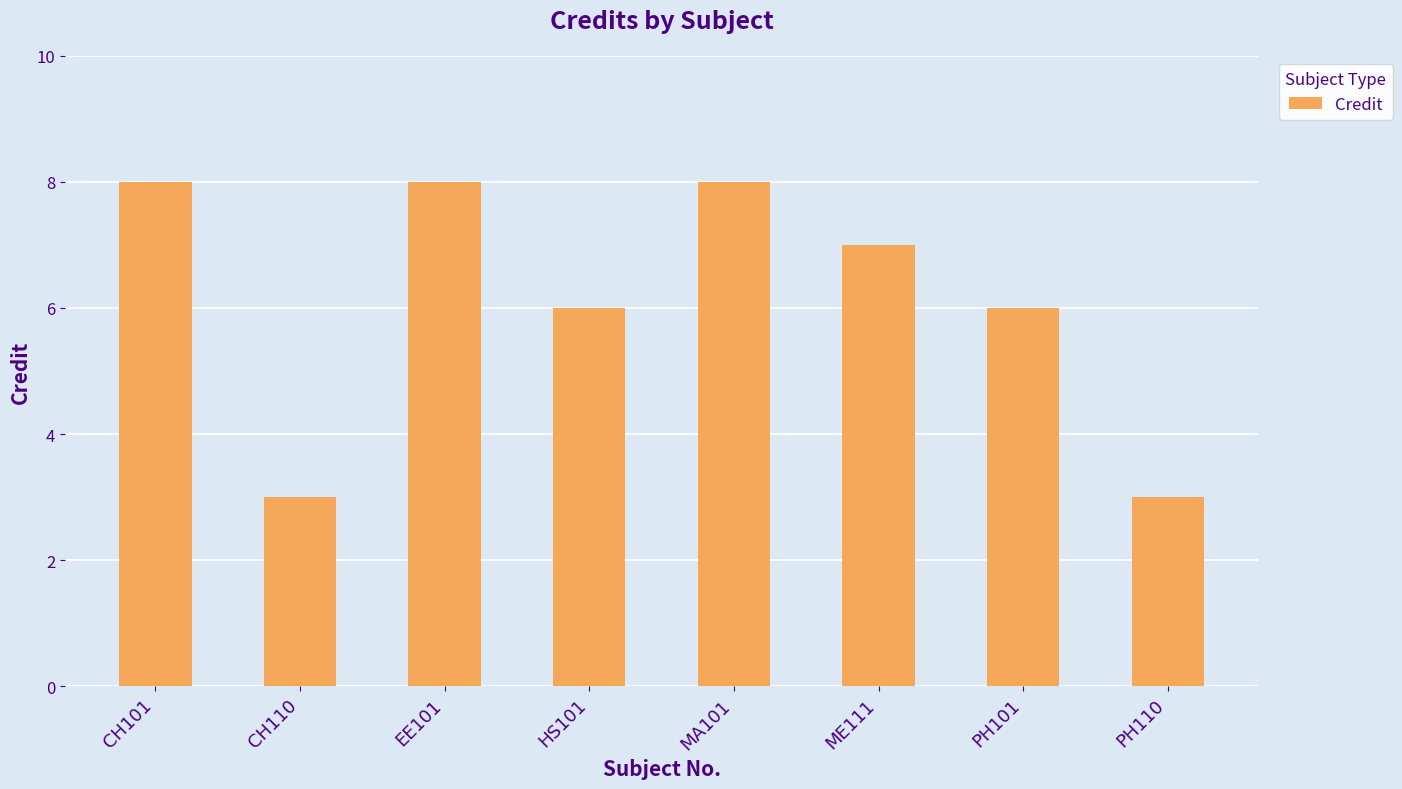

What is the difference between the maximum and second lowest values?

5